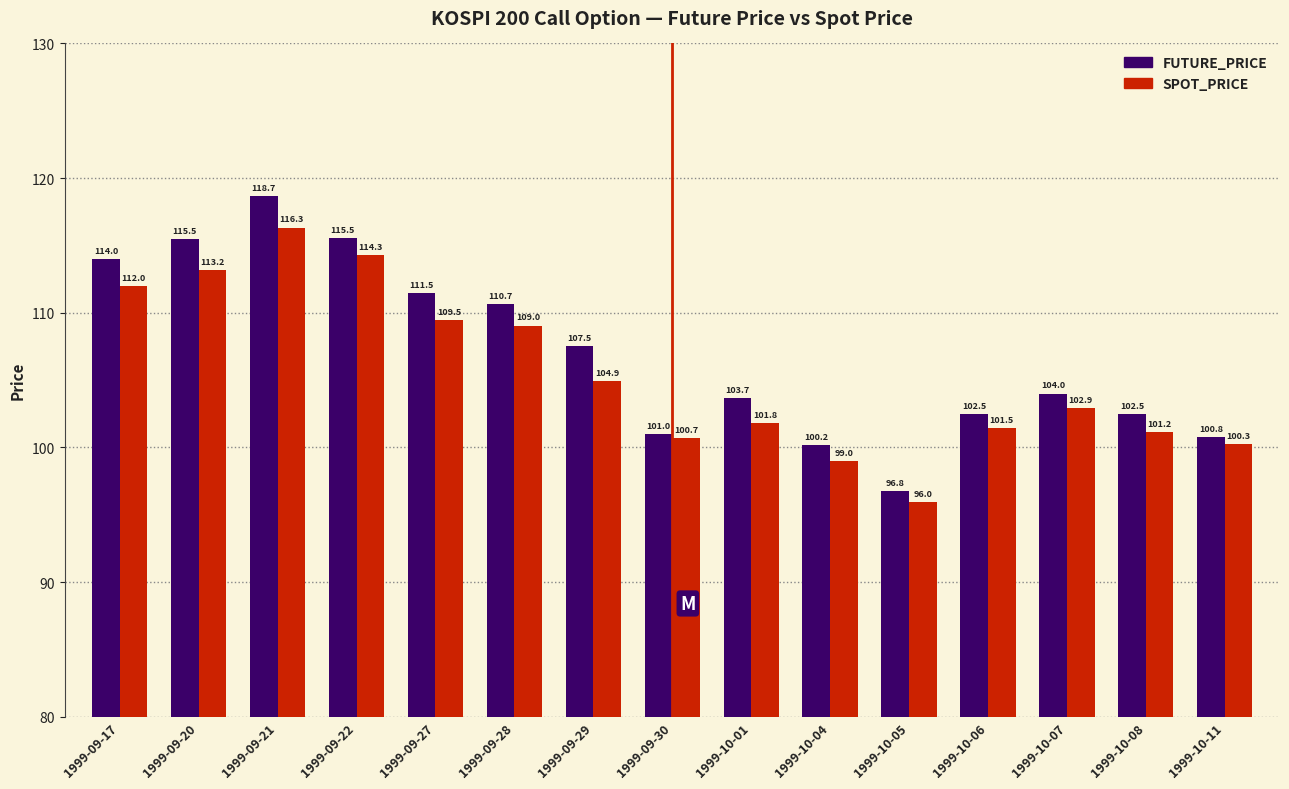

What value does the FUTURE_PRICE series have at 1999-10-01?

103.7